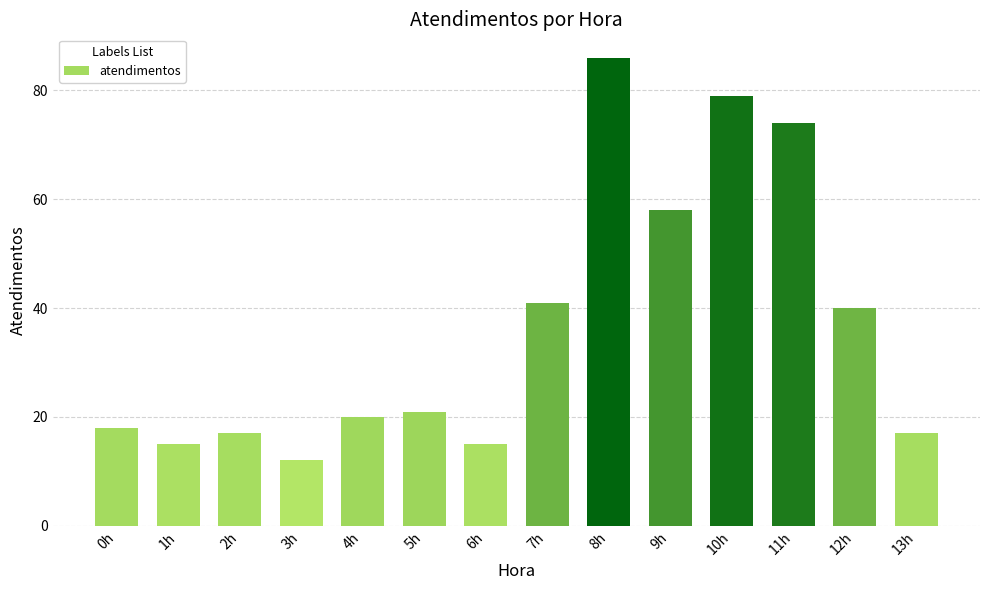

Are the bars horizontal?

No